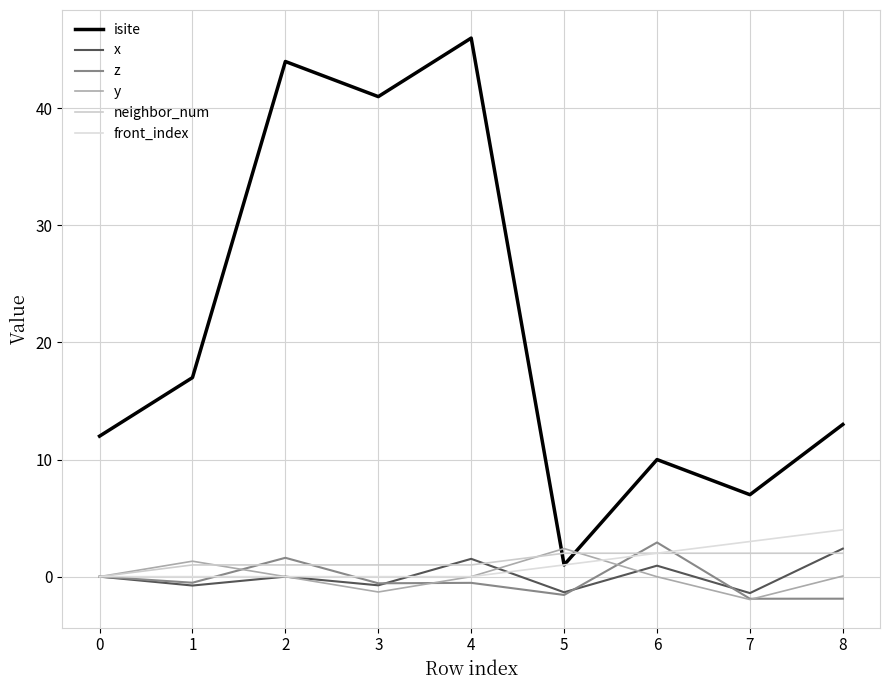

Does the chart have visible grid lines?

Yes